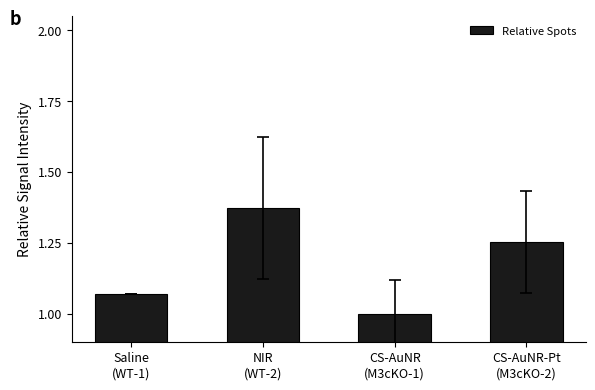

What is the difference between the maximum and minimum values?

0.4